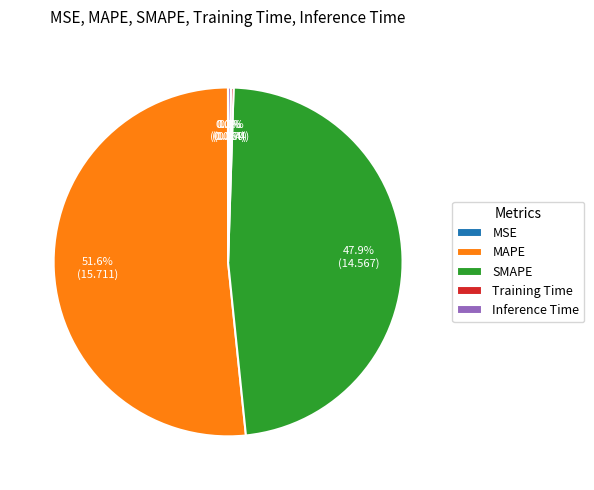

Between MAPE and SMAPE, which is larger?

MAPE